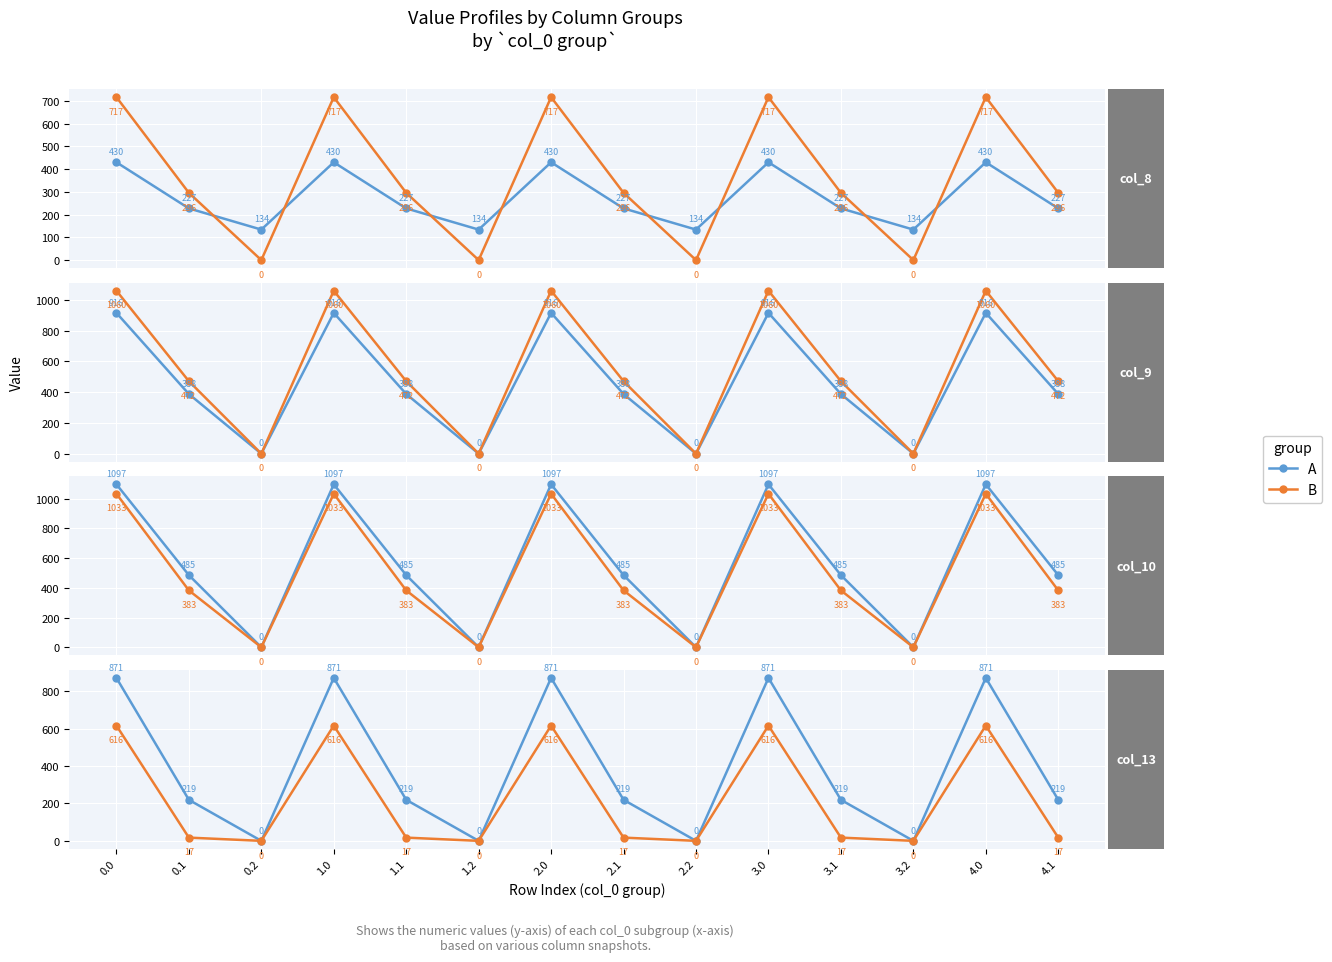

The A series shows 1248.1 at 1.0. True or false?

False